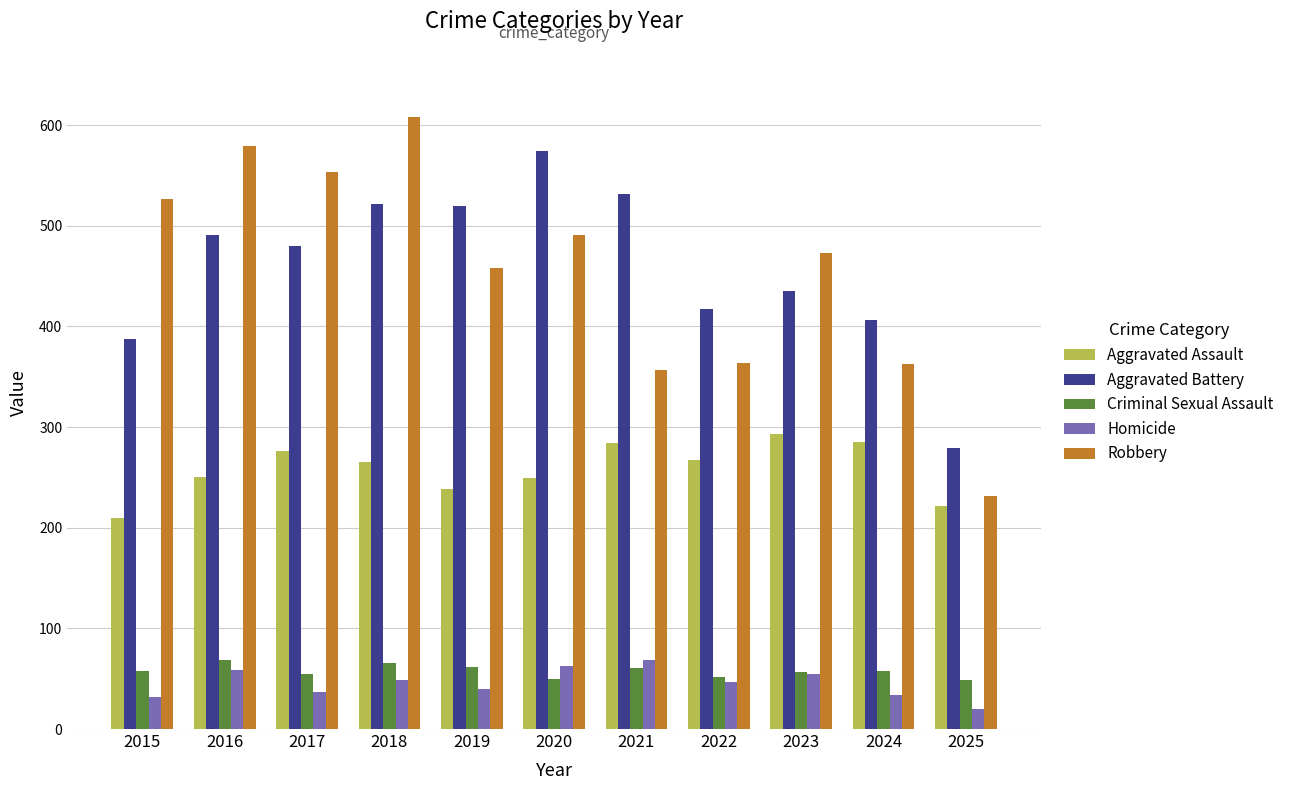

What is the minimum value for Aggravated Assault?

210